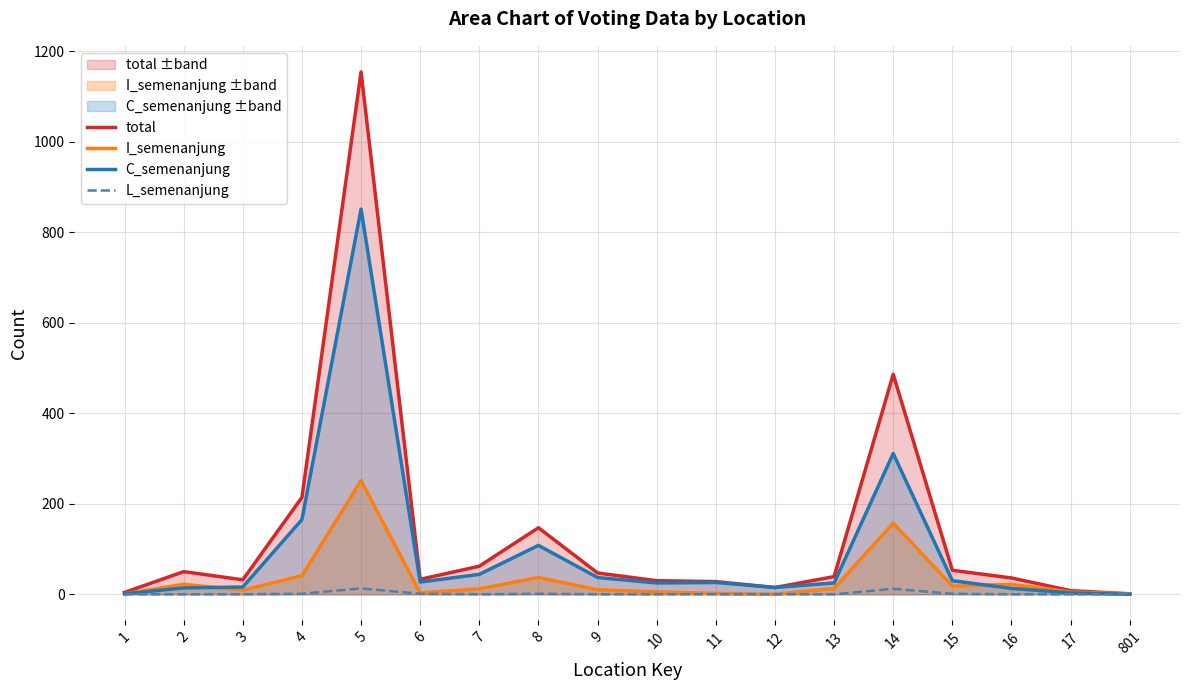

What is the value of the I_semenanjung point at the 1st from the left?

1